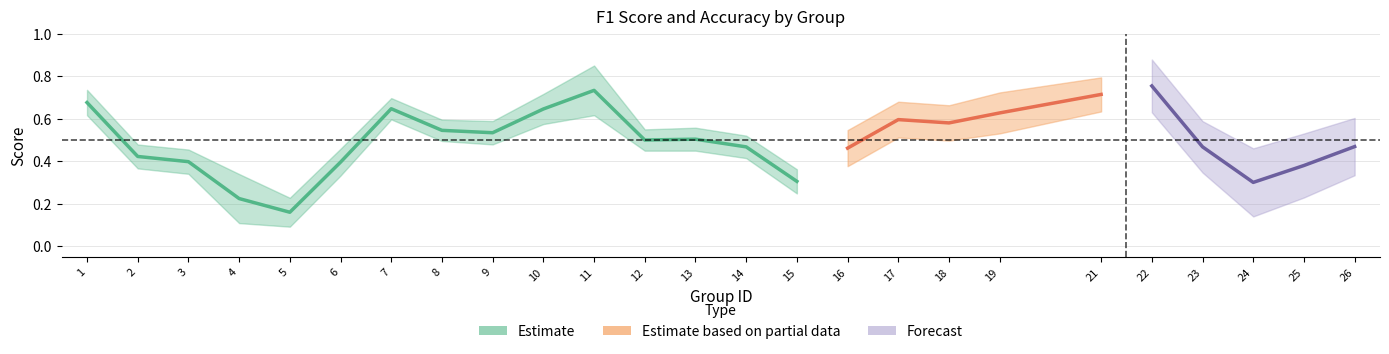

Is it true that f1 equals 0.6 at 19?

True